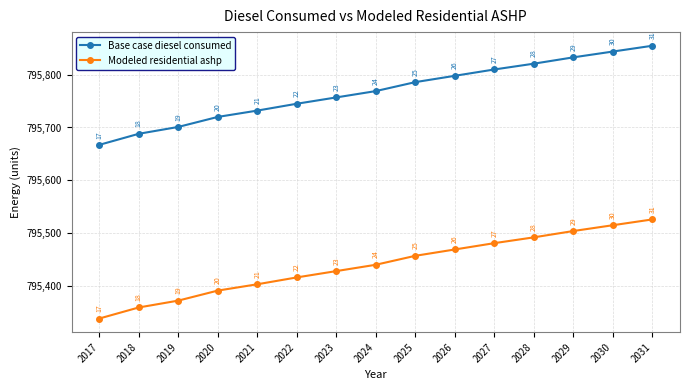

True or false: Base case diesel consumed has more than 2 interior local peaks.

False